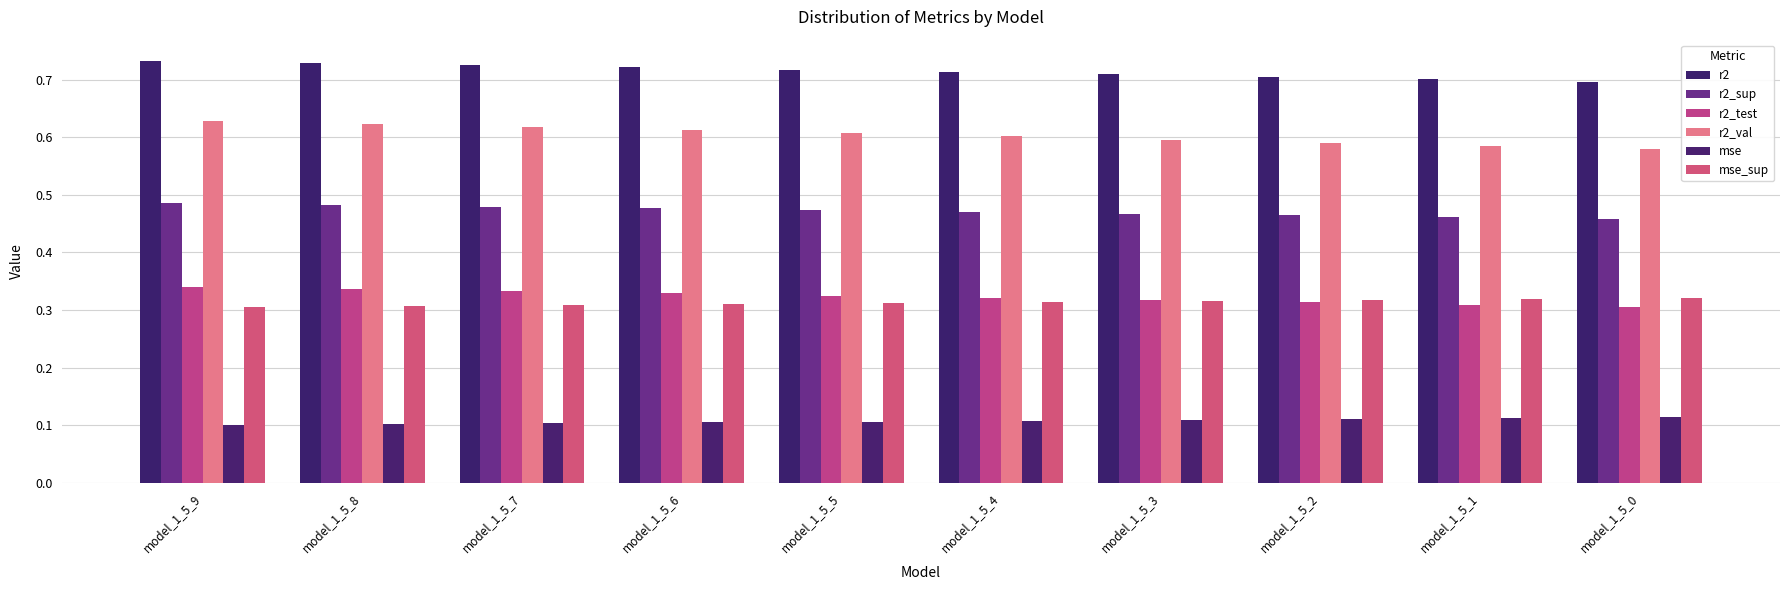

How many groups of bars are there?

10